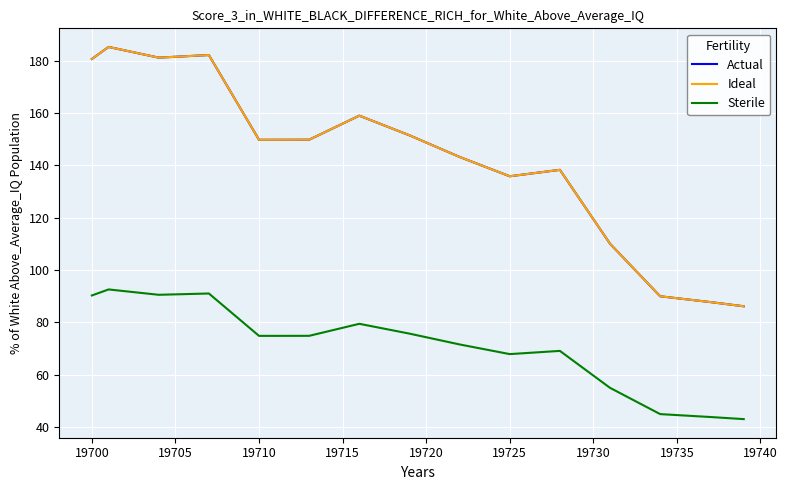

Does the chart have visible grid lines?

Yes